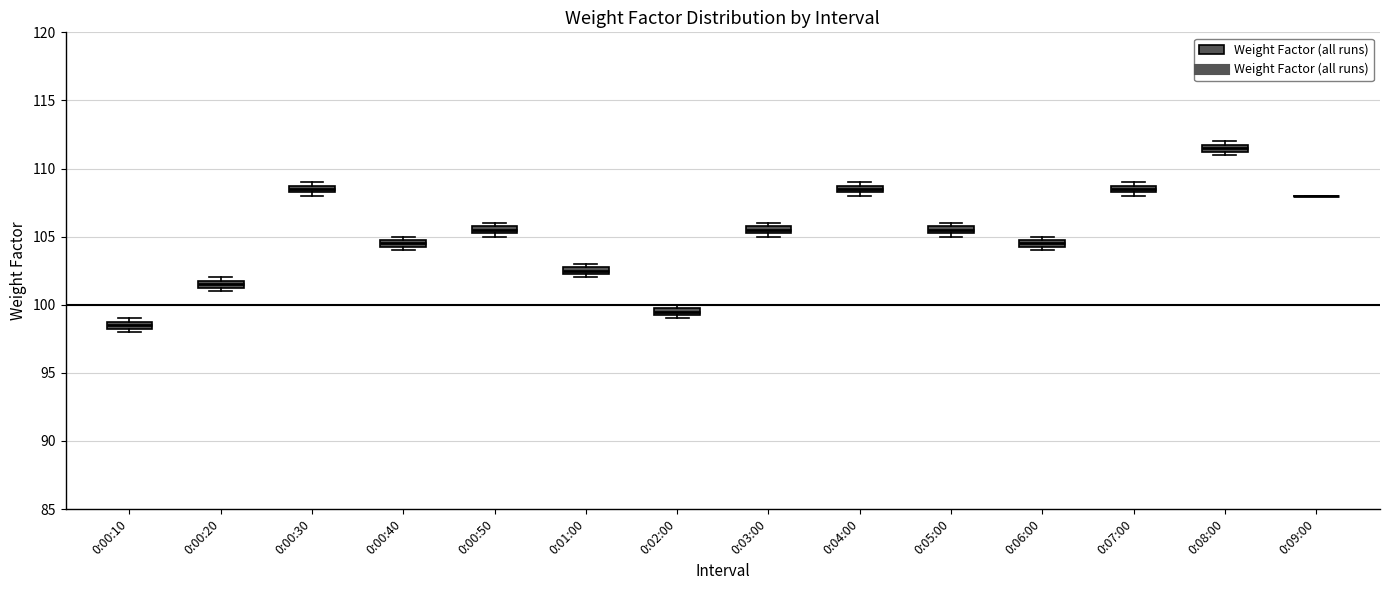

Where is the upper edge of the box for 0:00:20 on the y-axis? The values are not printed on the chart, so give them approximately, as read against the axis.

102.0